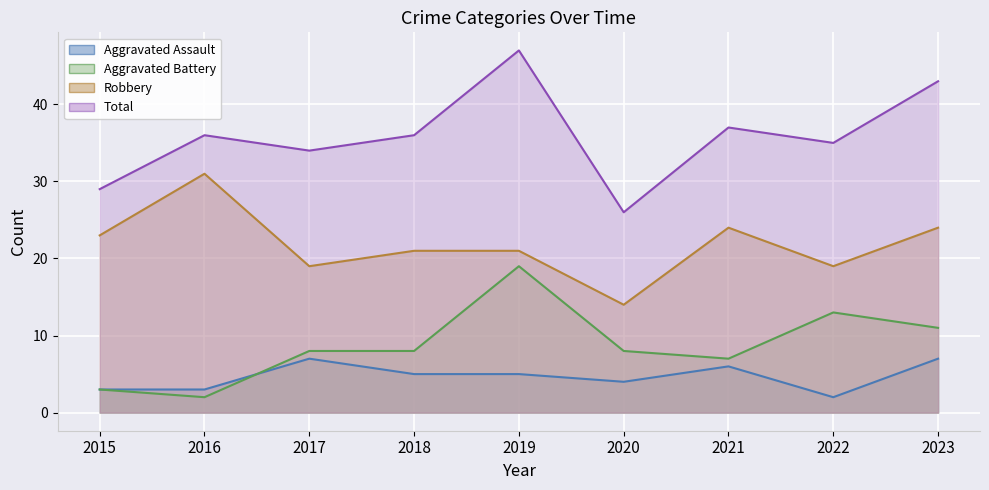

List the series in order of their peak value, highest first.

Total, Robbery, Aggravated Battery, Aggravated Assault